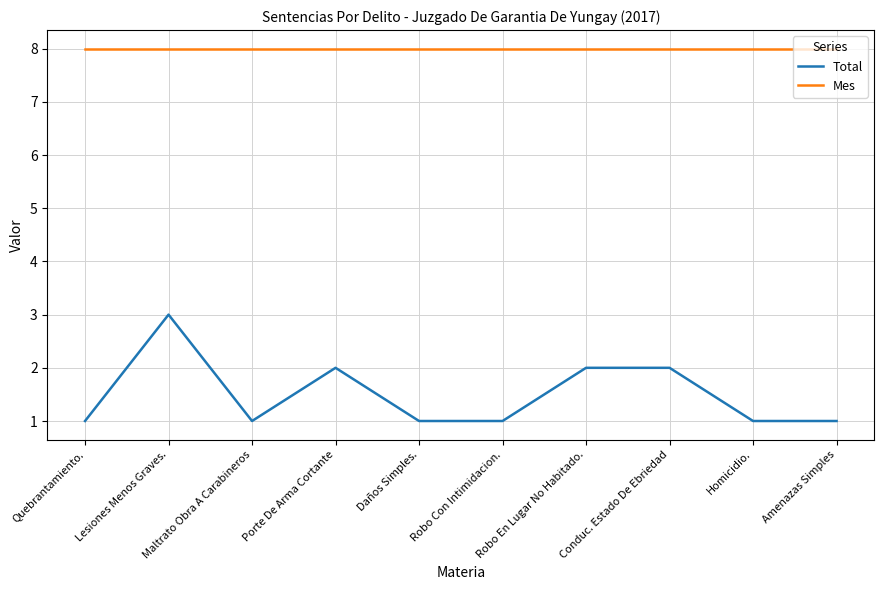

What position from the right is Lesiones Menos Graves.?

9